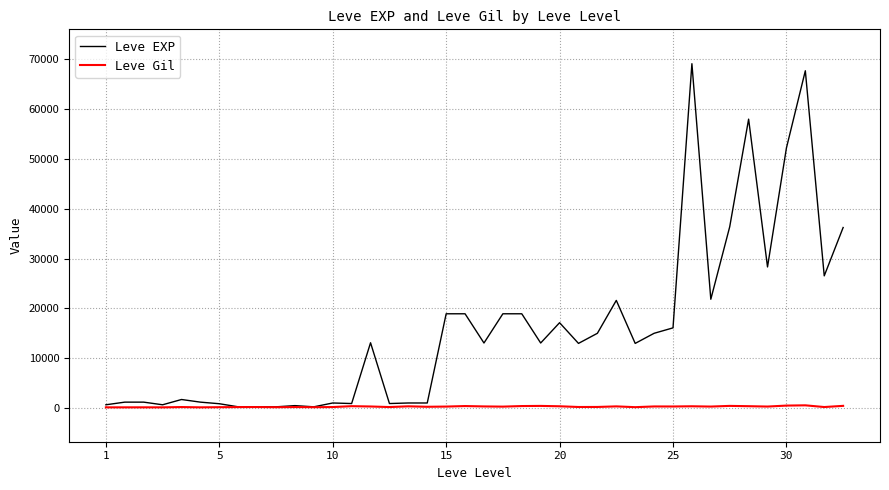

What is the difference between the maximum and minimum values in the Leve EXP series?

68930